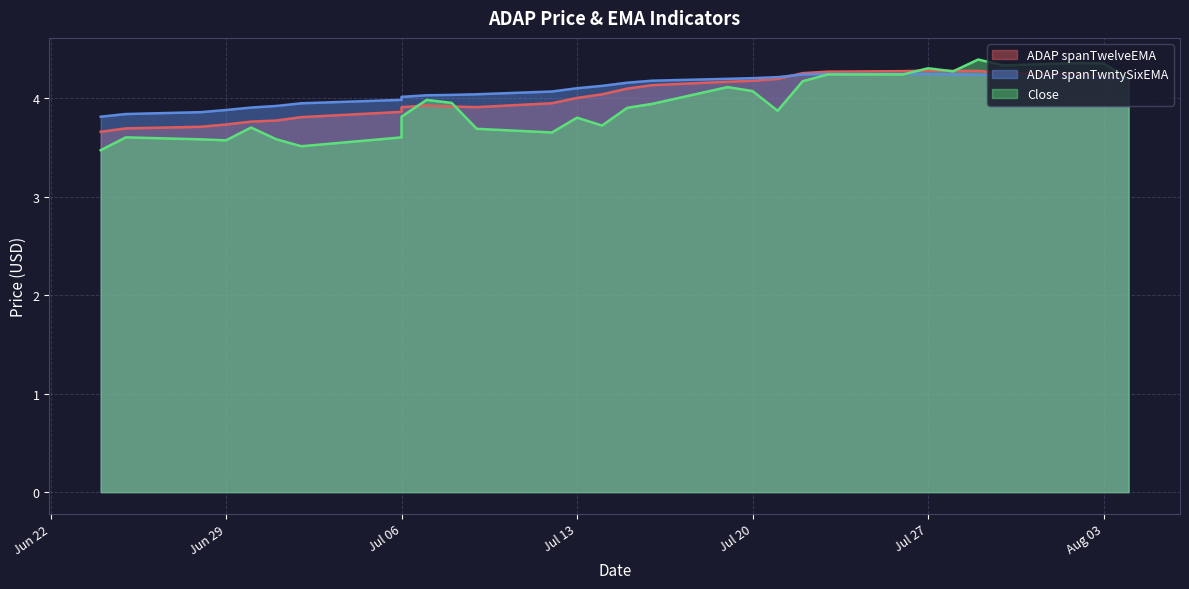

How many data points in ADAP spanTwntySixEMA are less than 4?

8